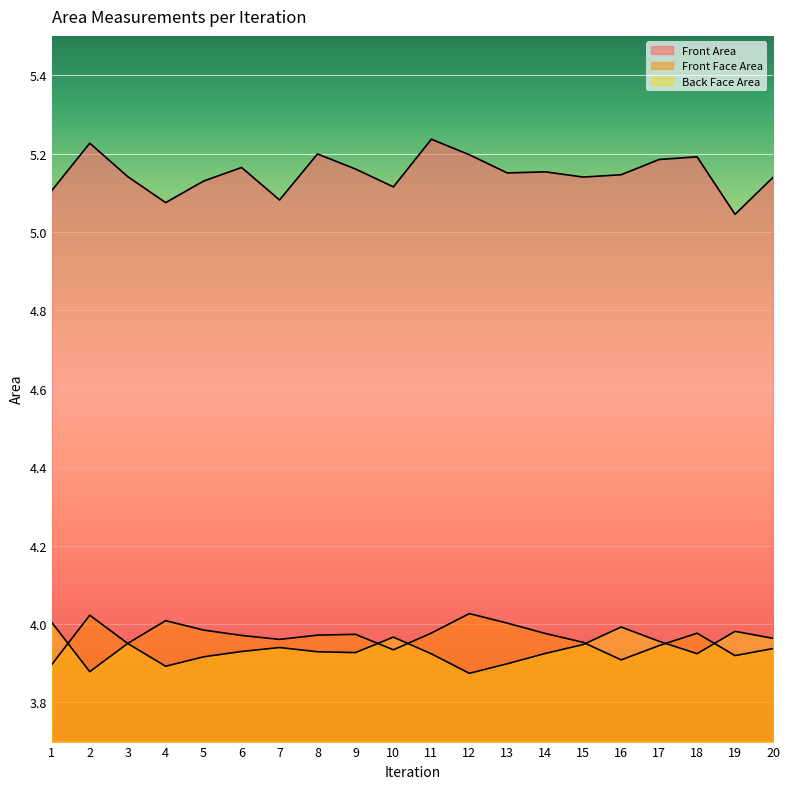

Is it true that Front Face Area equals 5.2 at 6?

False